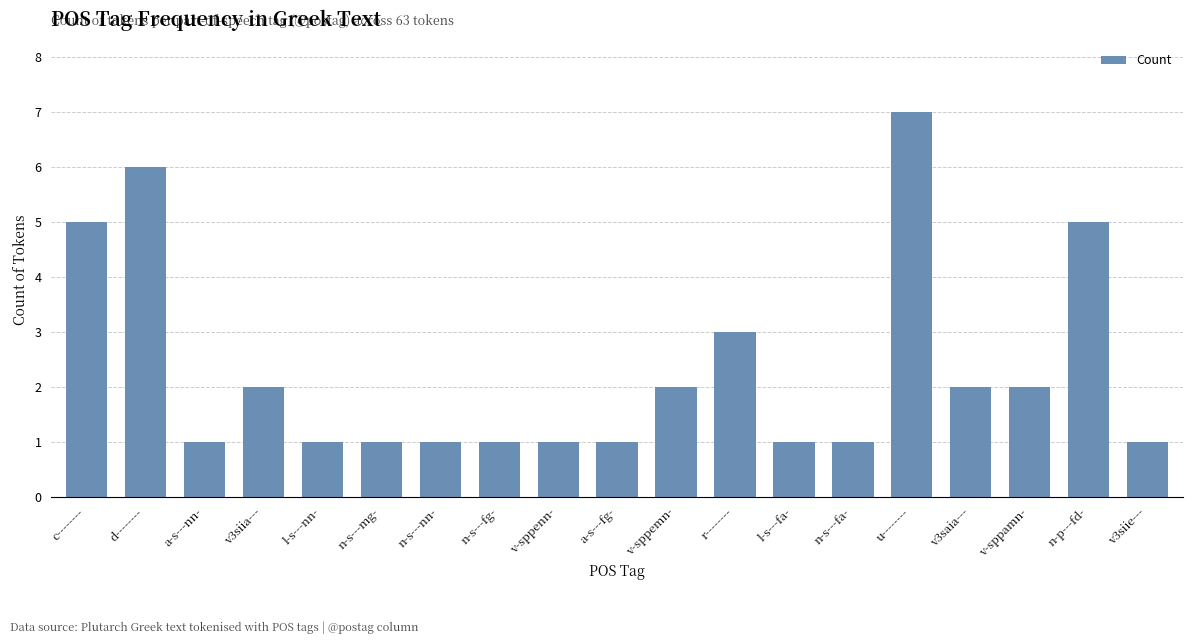

What position from the left is r--------?

12